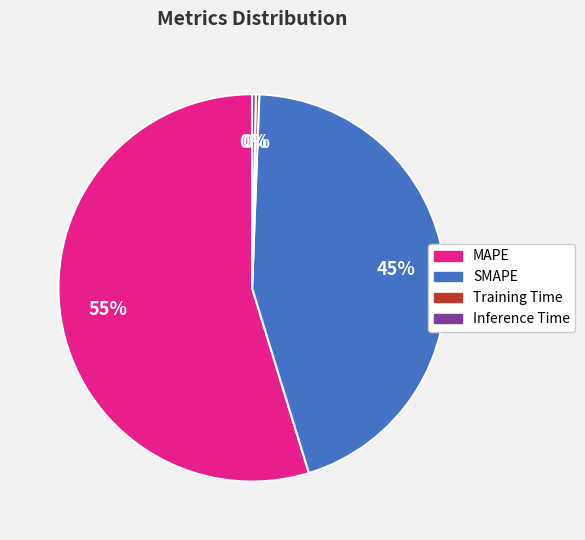

To the nearest percent, what portion does MAPE represent?

55%